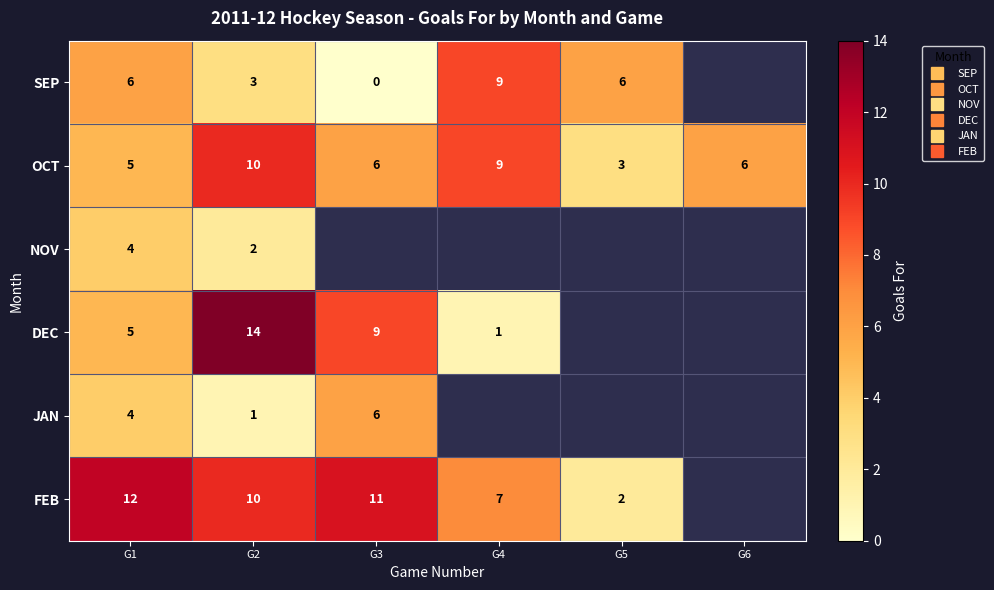

Which label corresponds to the smallest value in the chart?

G3